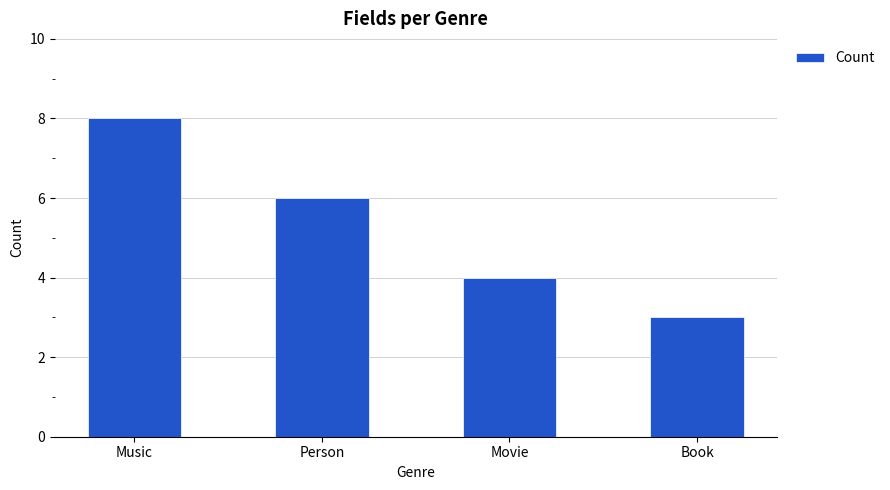

What is the difference between the maximum and minimum values?

5